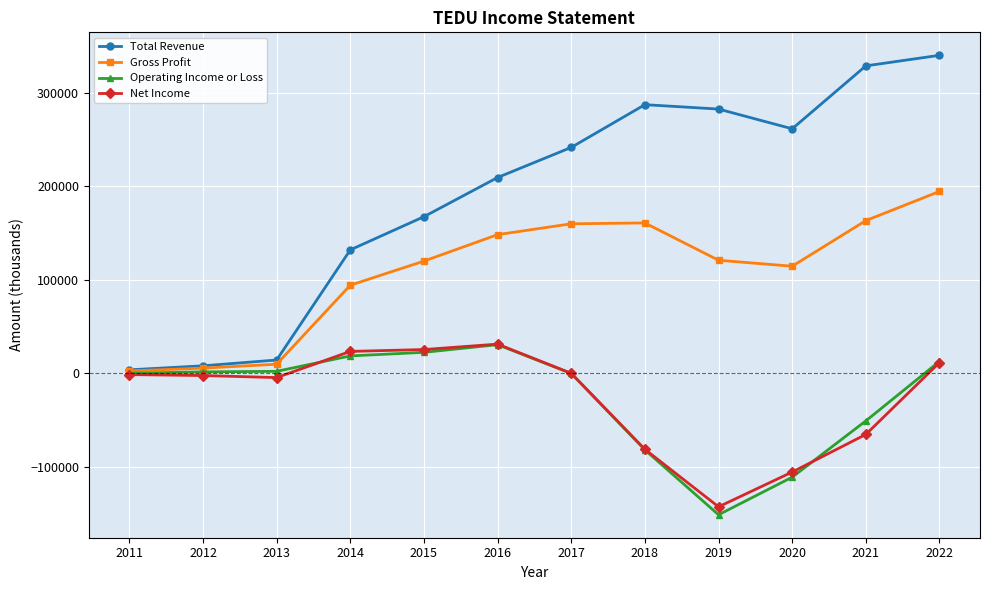

At which category is the sum across all series the highest?

2022